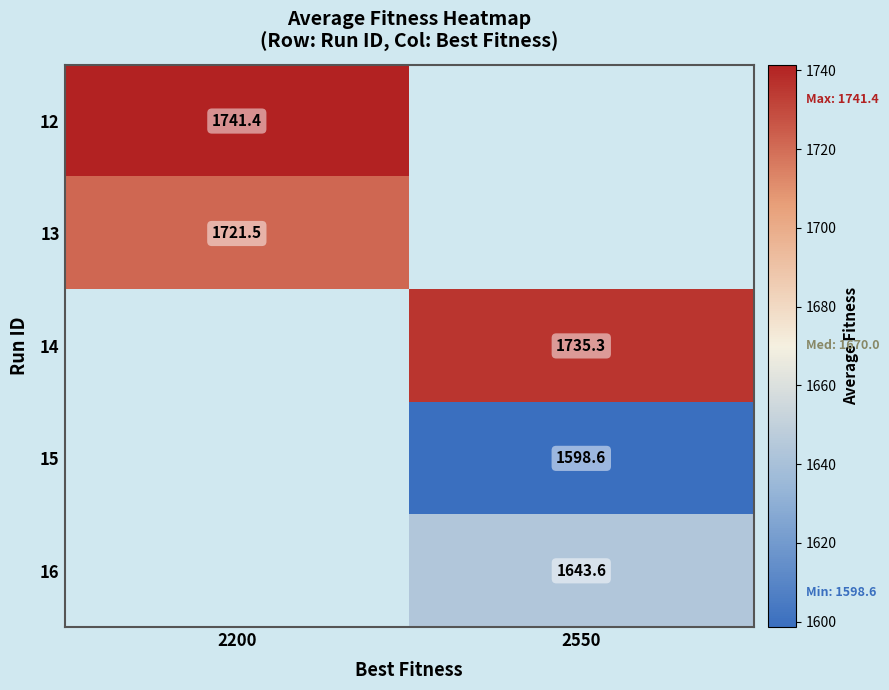

At how many categories does at least one series exceed 1695?

2